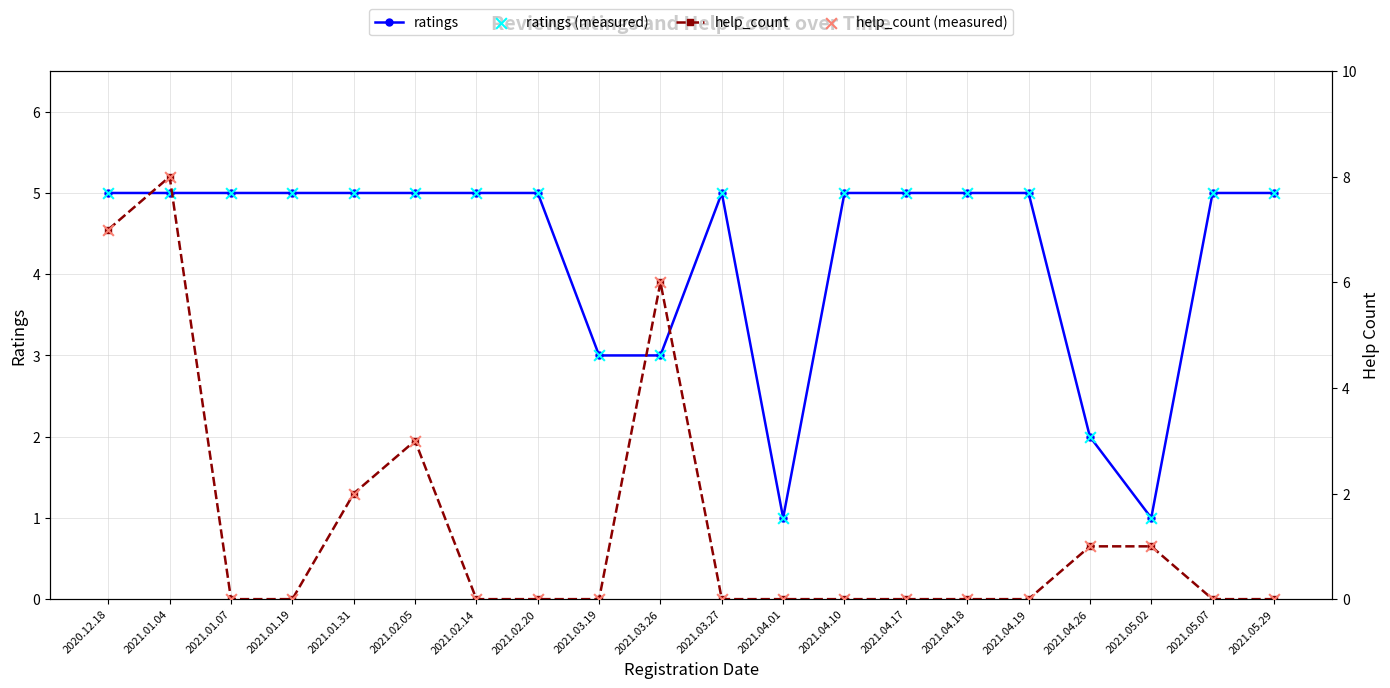

At how many categories does at least one series exceed 7?

1